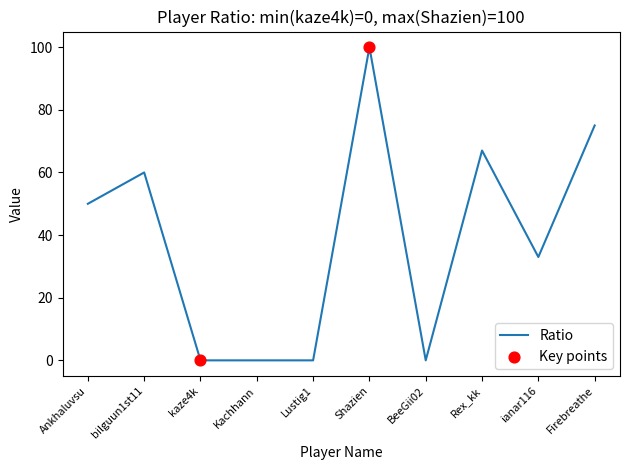

The value at ianar116 is 33. True or false?

True